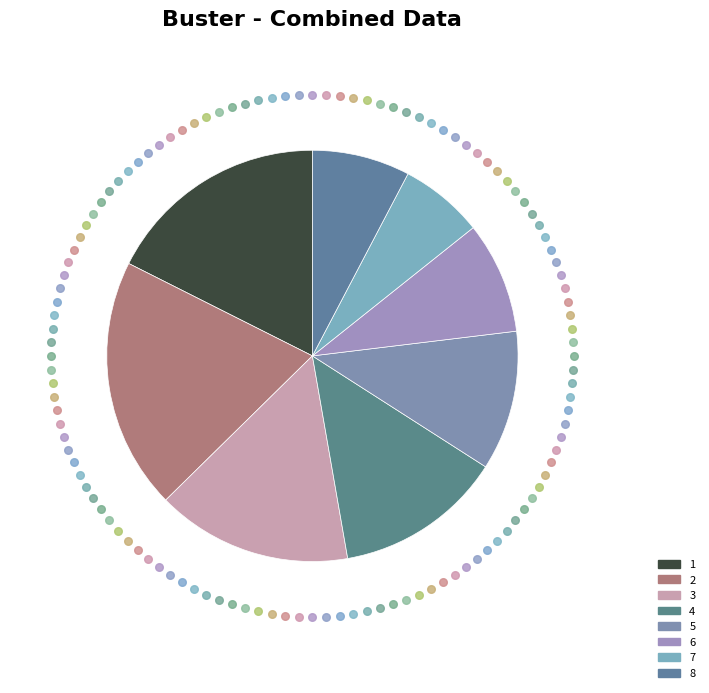

The 4 slice represents 7% of the pie. True or false?

False